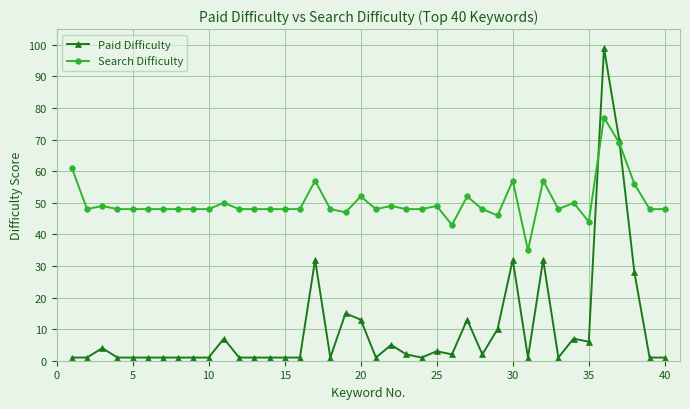

Reading left to right, extract all data points from this chart.

Paid Difficulty: 1	1	4	1	1	1	1	1	1	1	7	1	1	1	1	1	32	1	15	13	1	5	2	1	3	2	13	2	10	32	1	32	1	7	6	99	70	28	1	1
Search Difficulty: 61	48	49	48	48	48	48	48	48	48	50	48	48	48	48	48	57	48	47	52	48	49	48	48	49	43	52	48	46	57	35	57	48	50	44	77	69	56	48	48